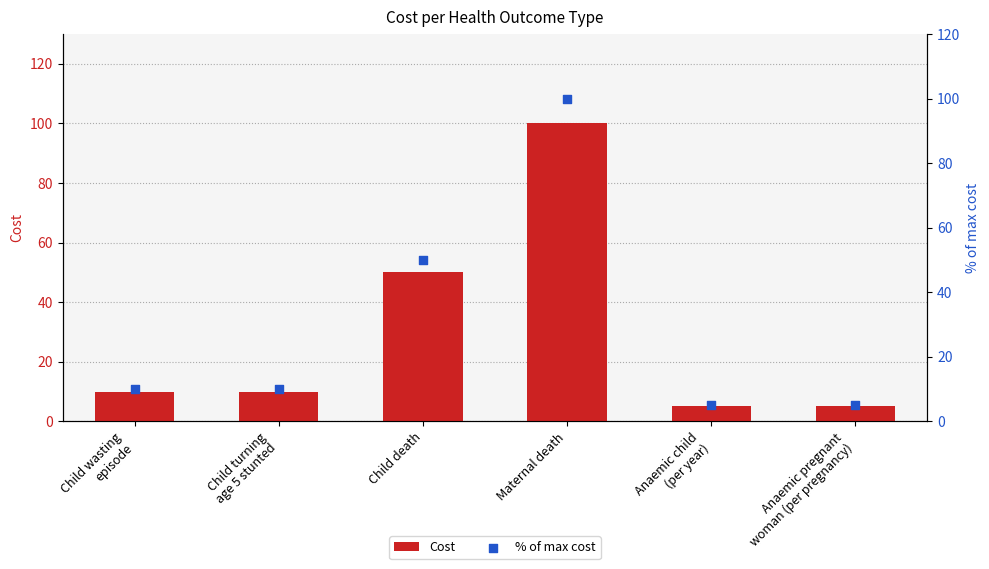

At how many categories does at least one series exceed 34?

2